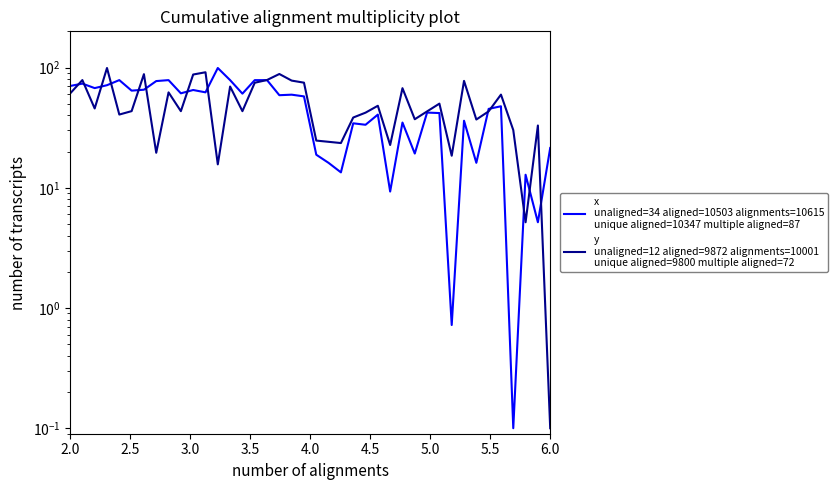

How many interior local valleys does the x
unaligned=34 aligned=10503 alignments=10615
unique aligned=10347 multiple aligned=87 series have?

14